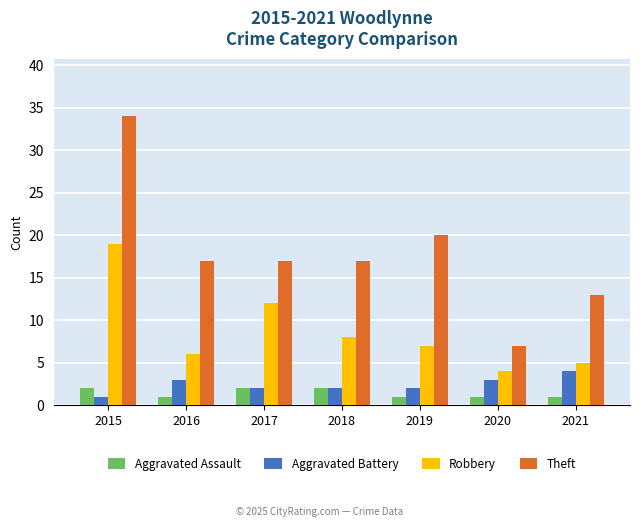

What is the approximate value of Aggravated Battery at 2016?

3